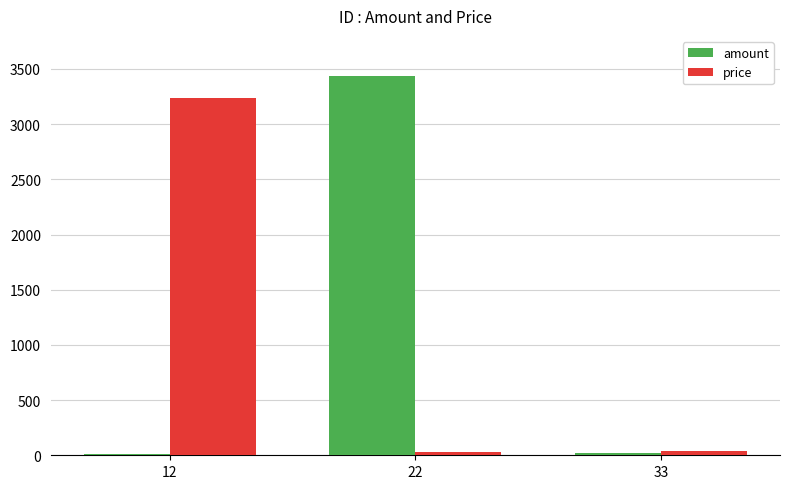

Count the number of data series in this chart.

2